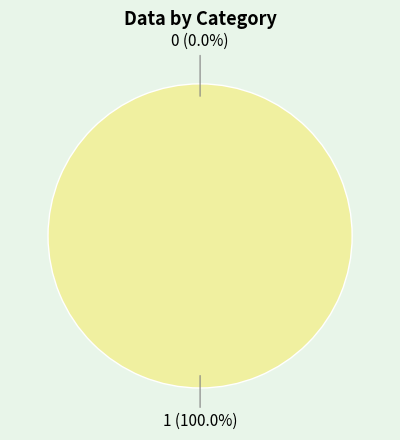

To the nearest percent, what is the difference between the largest and smallest slice percentages?

100%